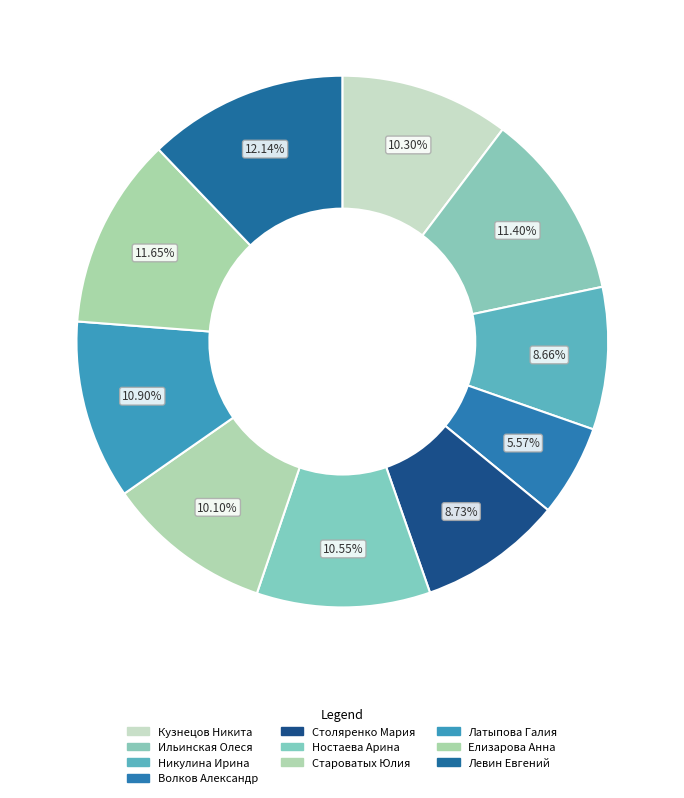

The Кузнецов Никита slice represents 10% of the pie. True or false?

True